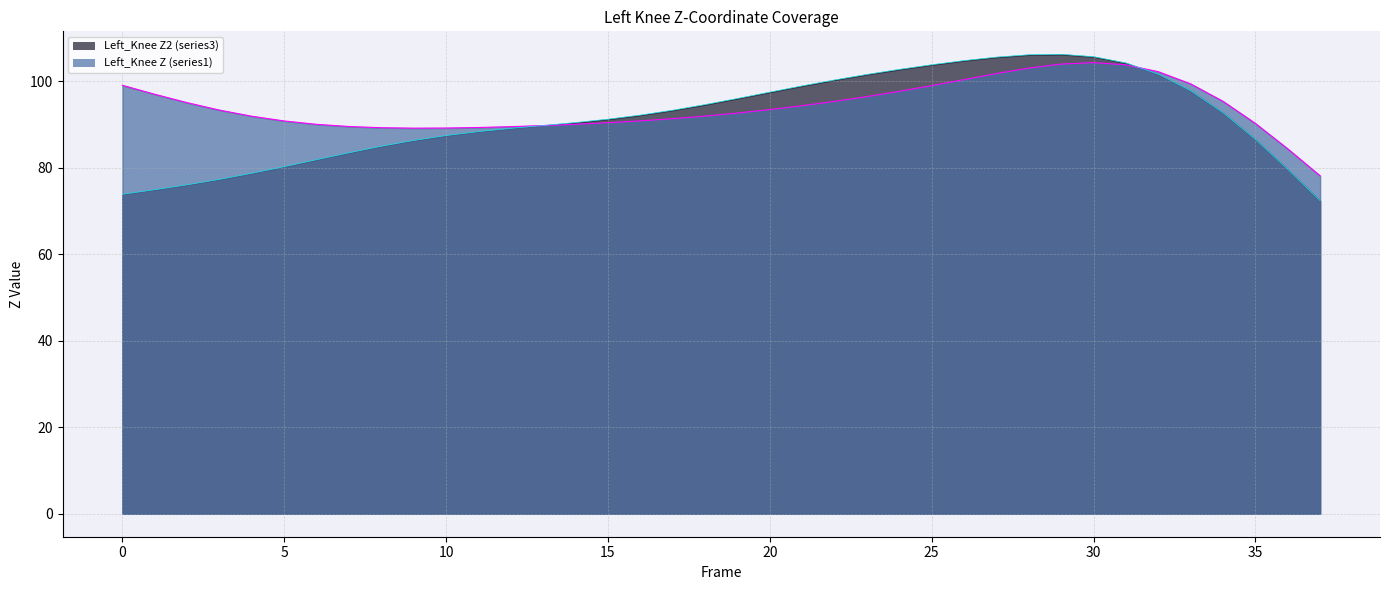

Rank the series by their average value, from lowest to highest.

Left_Knee Z2 (series3), Left_Knee Z (series1)